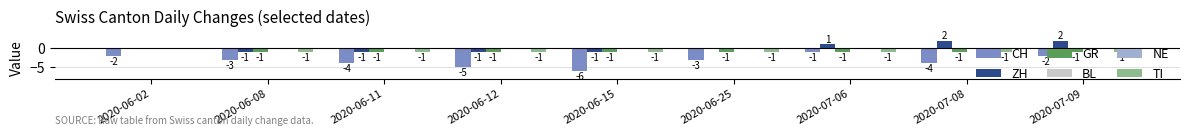

Where is CH nearest to the value -3?

2020-06-08